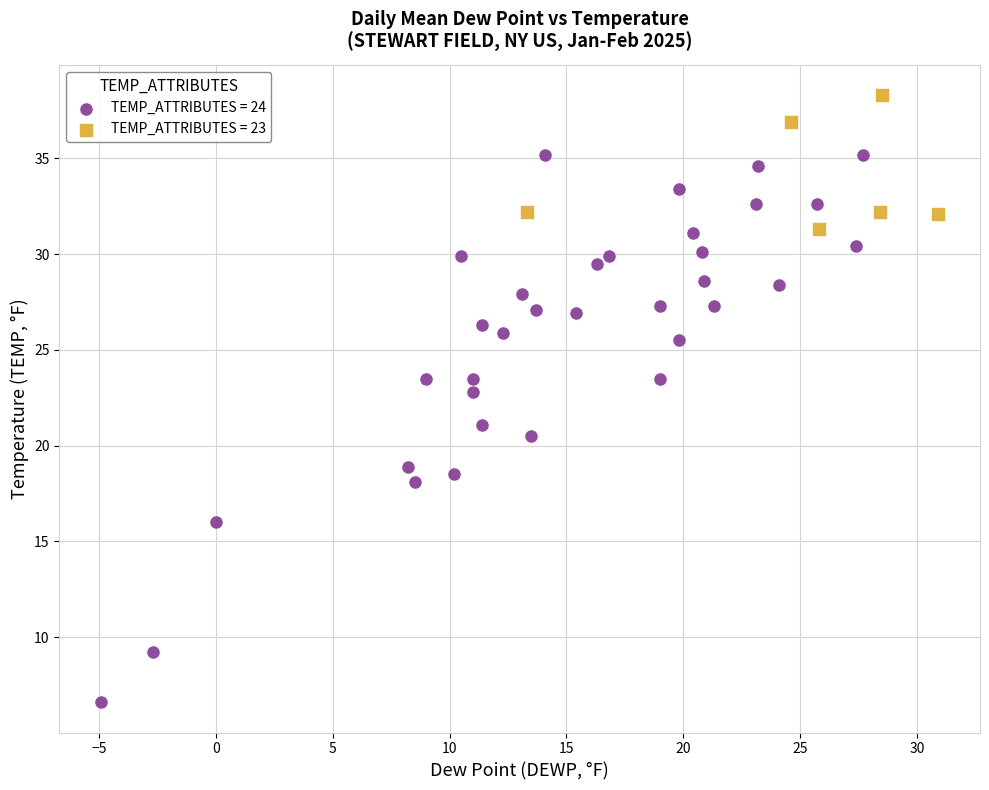

Which series contains the highest Y value?

TEMP_ATTRIBUTES = 23